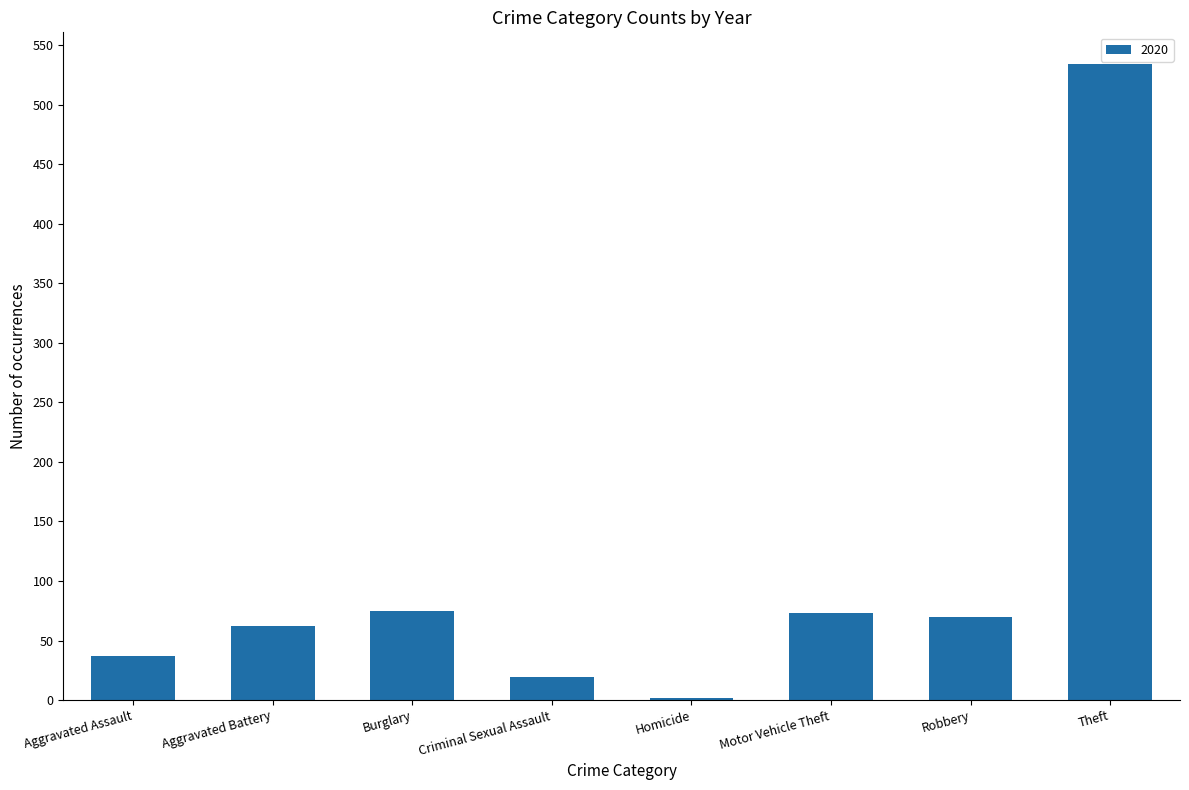

The chart shows a value of 238 at Theft. True or false?

False